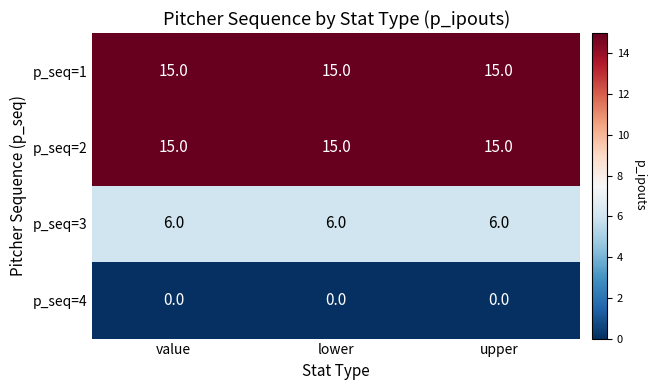

Is the value of p_seq=4 at value greater than the value of p_seq=1 at lower?

No